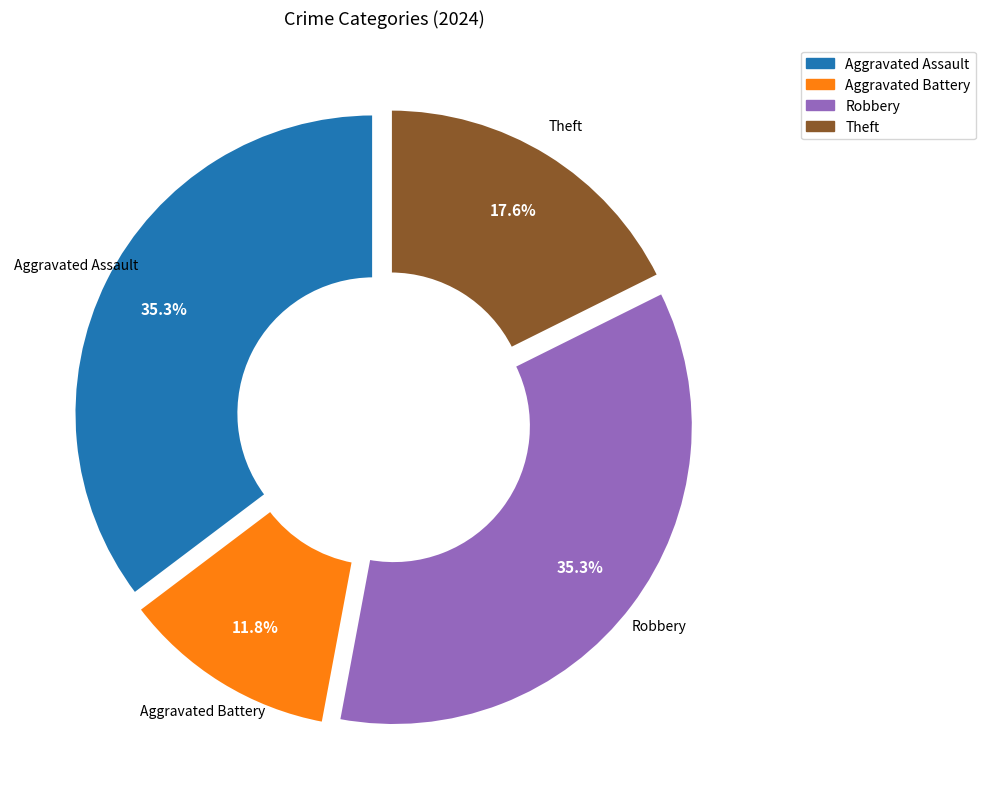

Which slice is the smallest?

Aggravated Battery